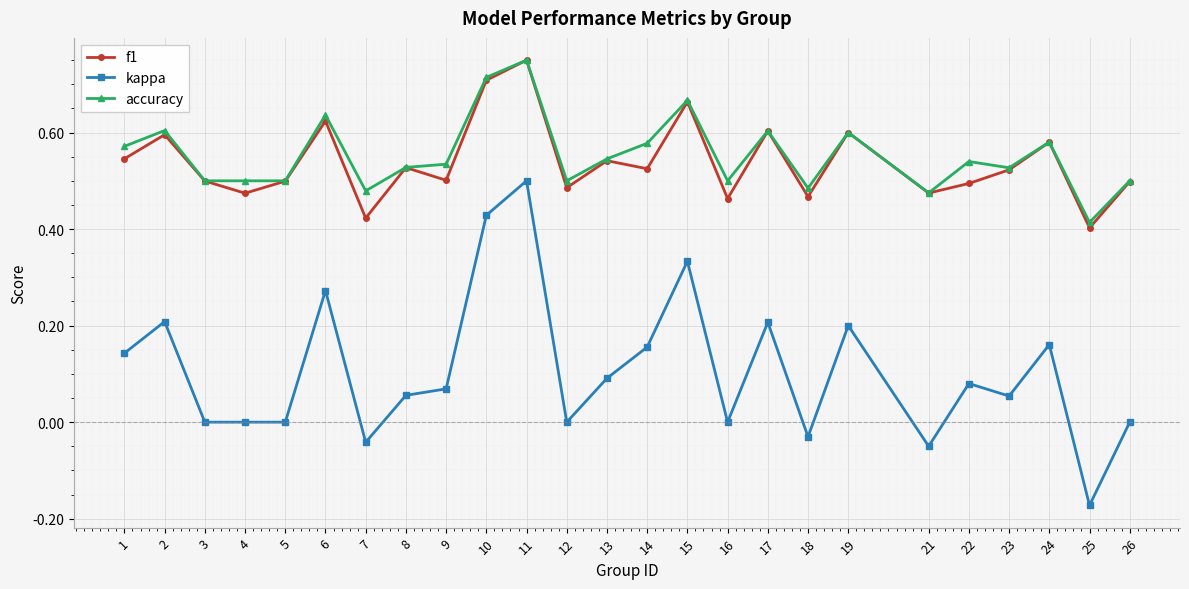

Where is the first local maximum for accuracy?

2